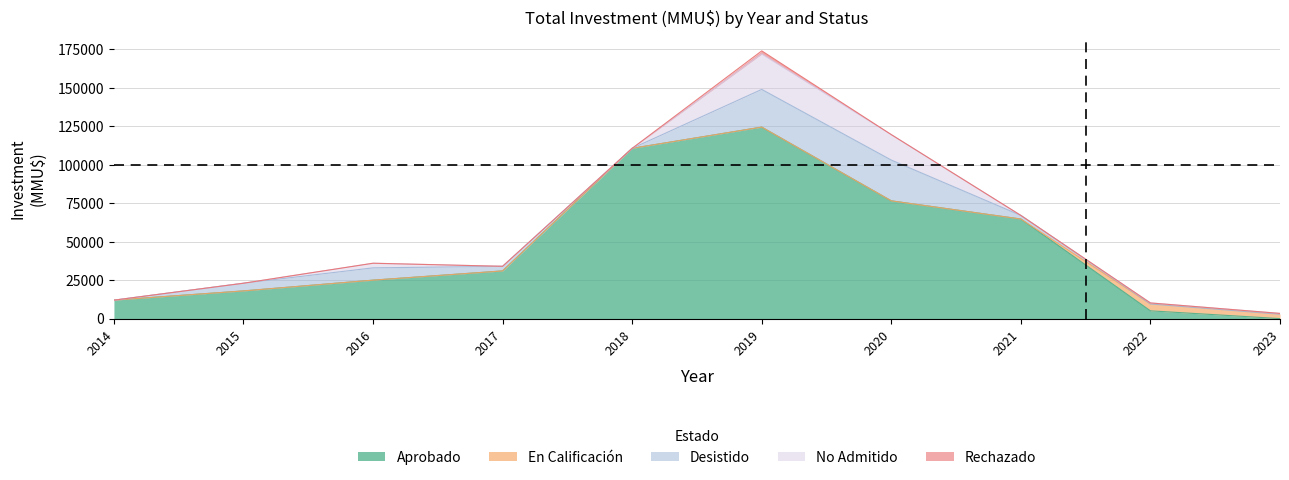

How many intersections are there between En Calificación and Aprobado?

1